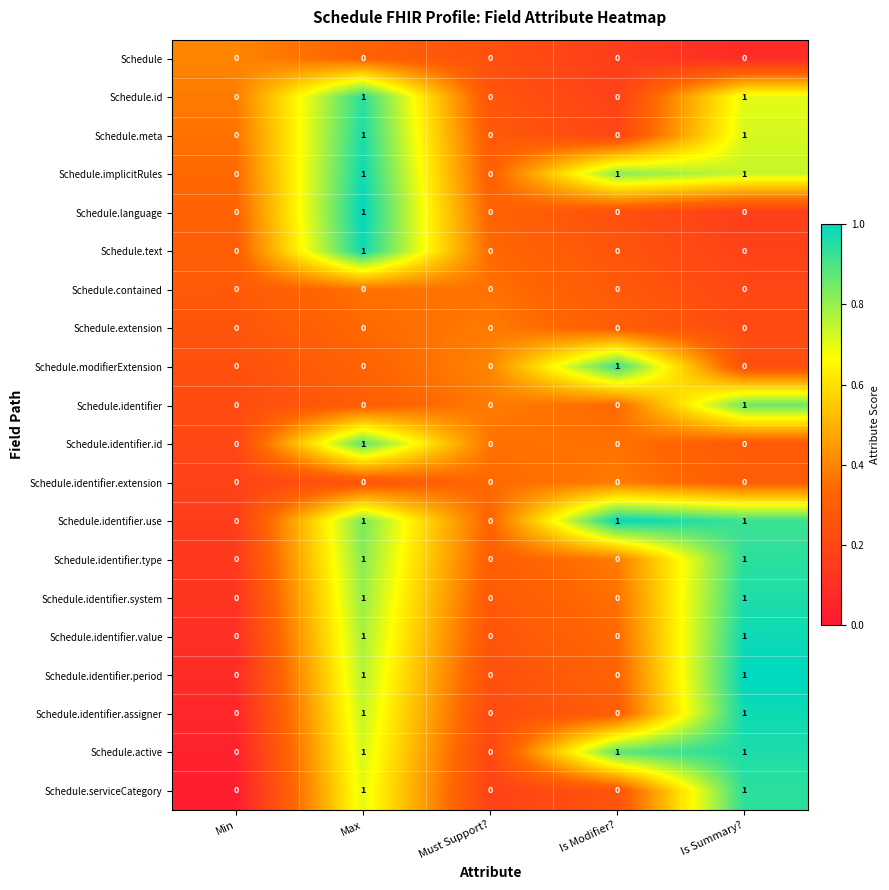

True or false: Schedule.contained has a value of 0 at Min.

True